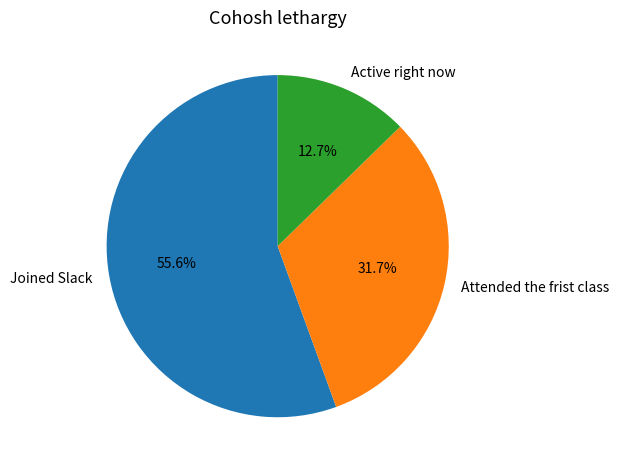

To the nearest percent, what percentage of the pie is Attended the frist class?

32%